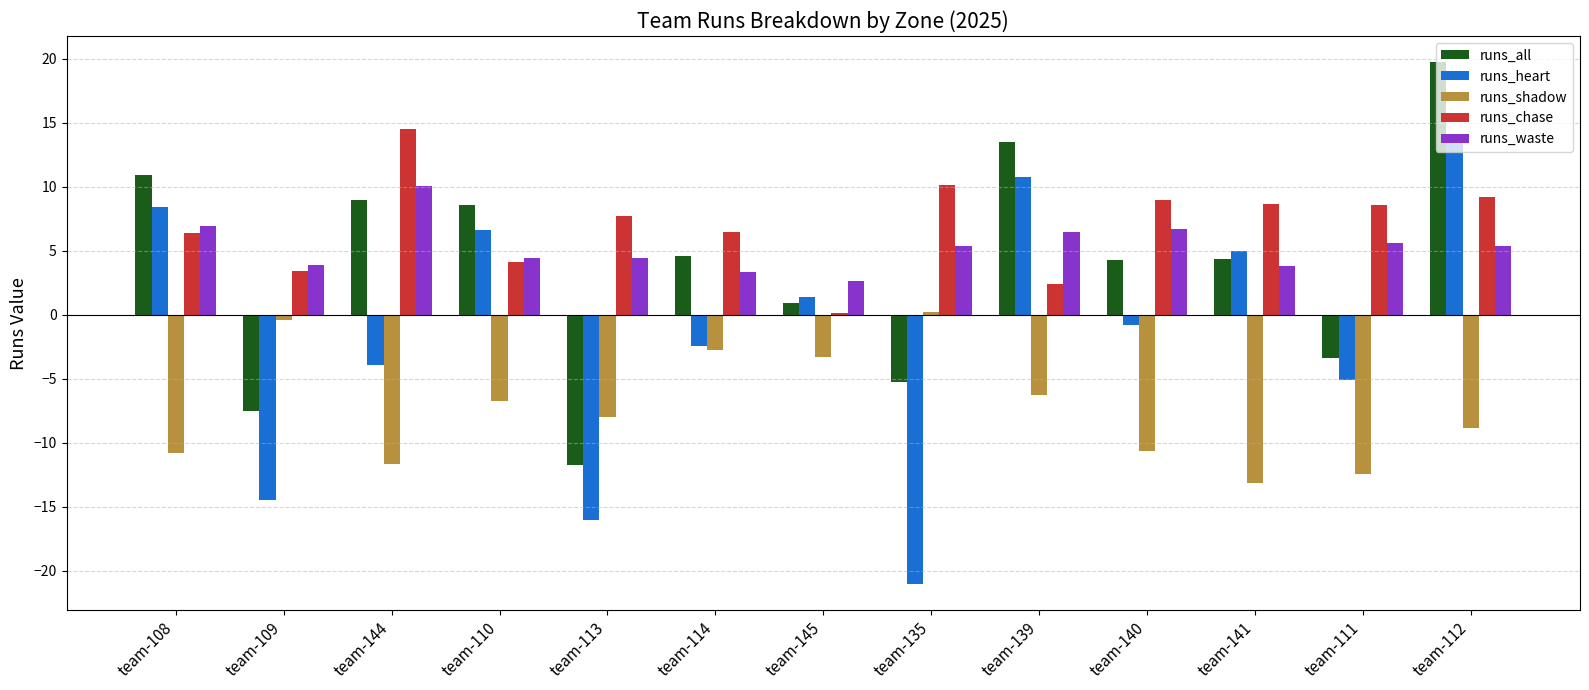

What is the total value across all series at team-111?

-6.7